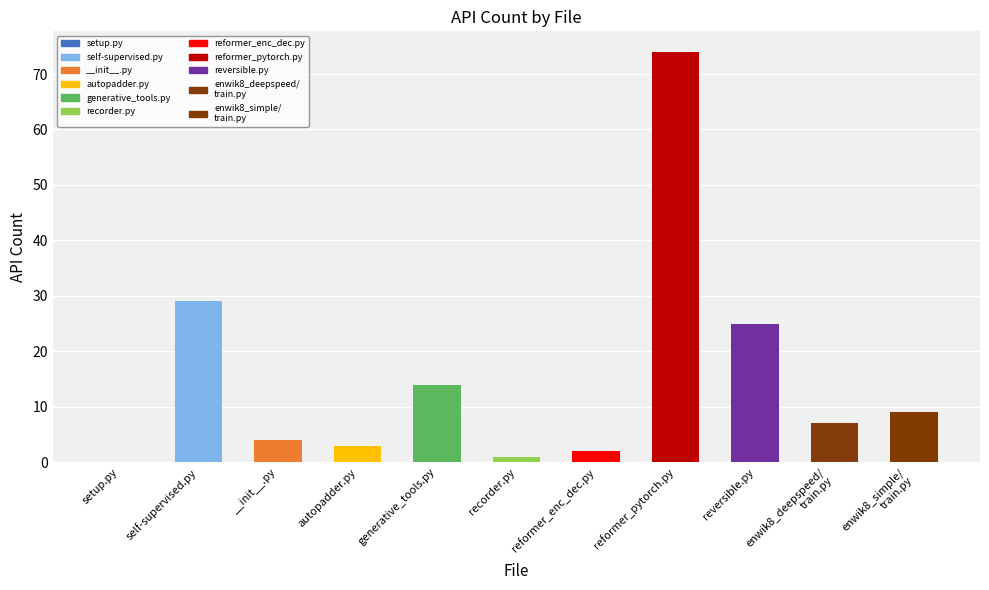

What is the sum of all values?

168